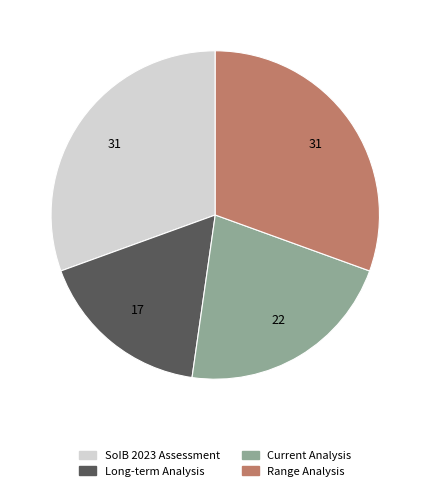

True or false: Range Analysis accounts for 43% of the total.

False